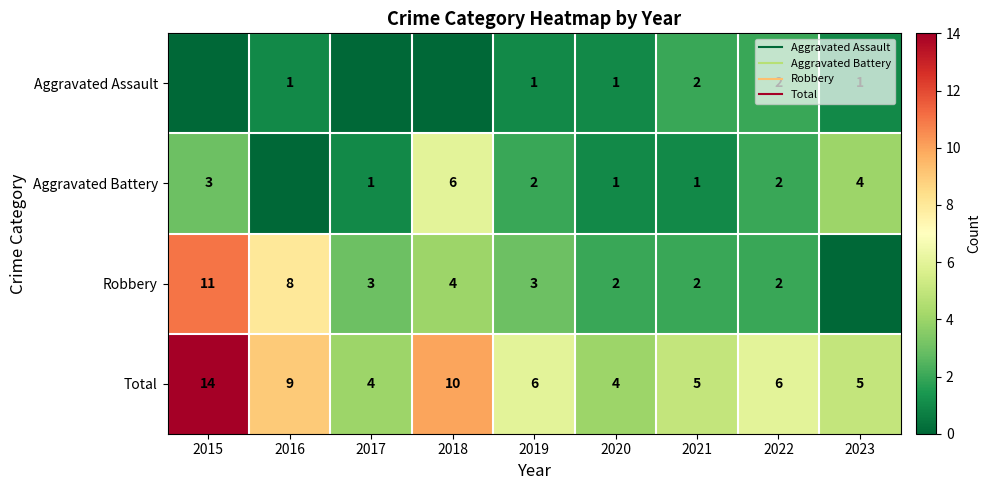

How many series are shown in this chart?

4